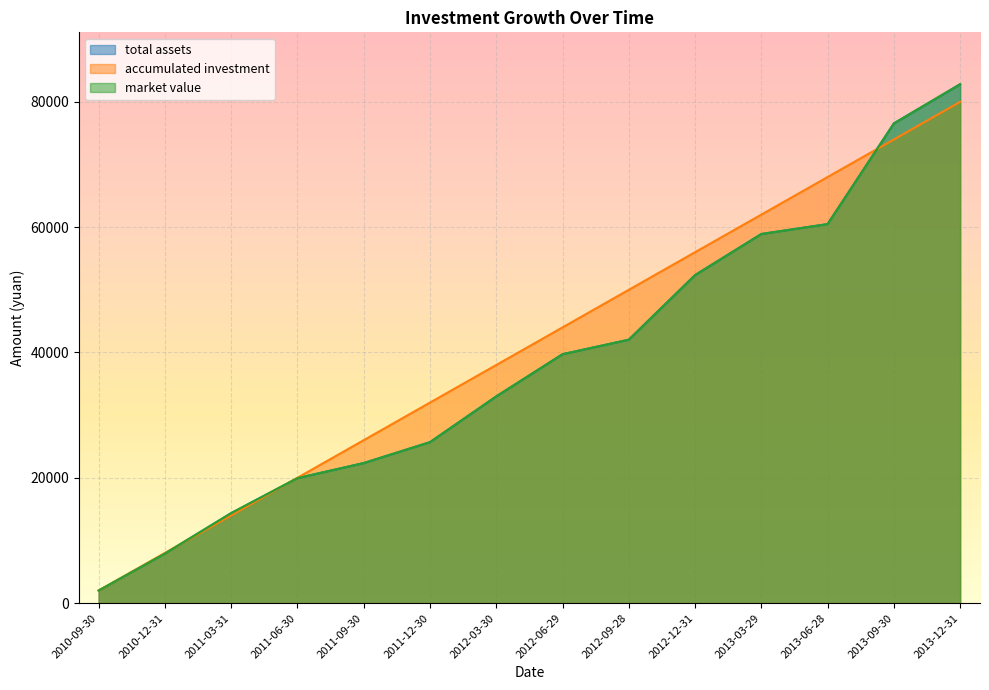

What is the sum of the accumulated investment values at 2011-03-31 and 2013-03-29?

76000.0